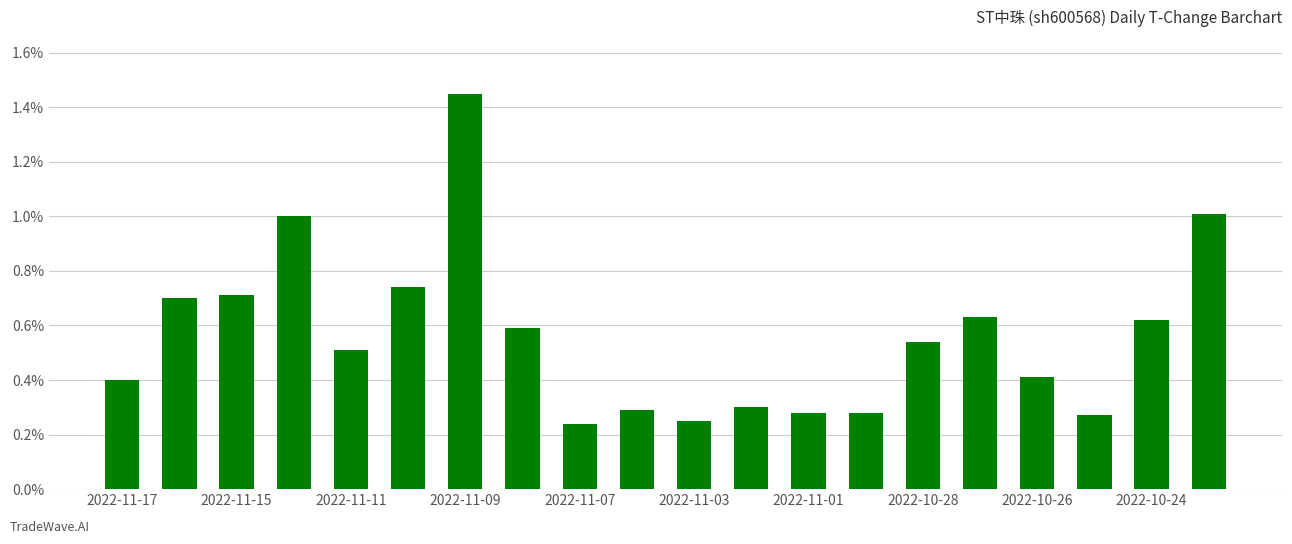

What is the sum of all values?

11.2